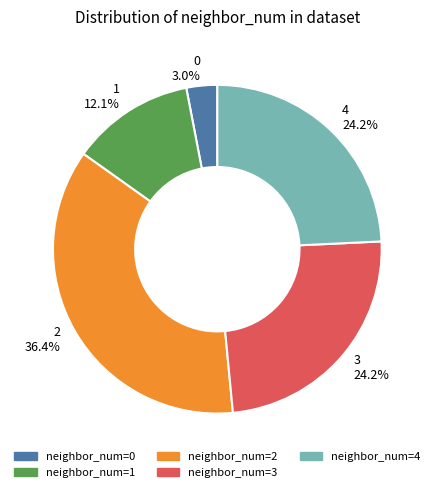

Is neighbor_num=0 the majority of the pie?

No